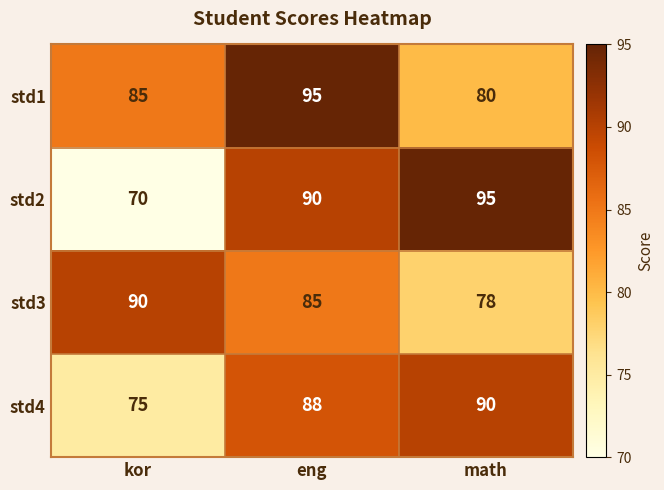

The std1 series shows 120 at kor. True or false?

False